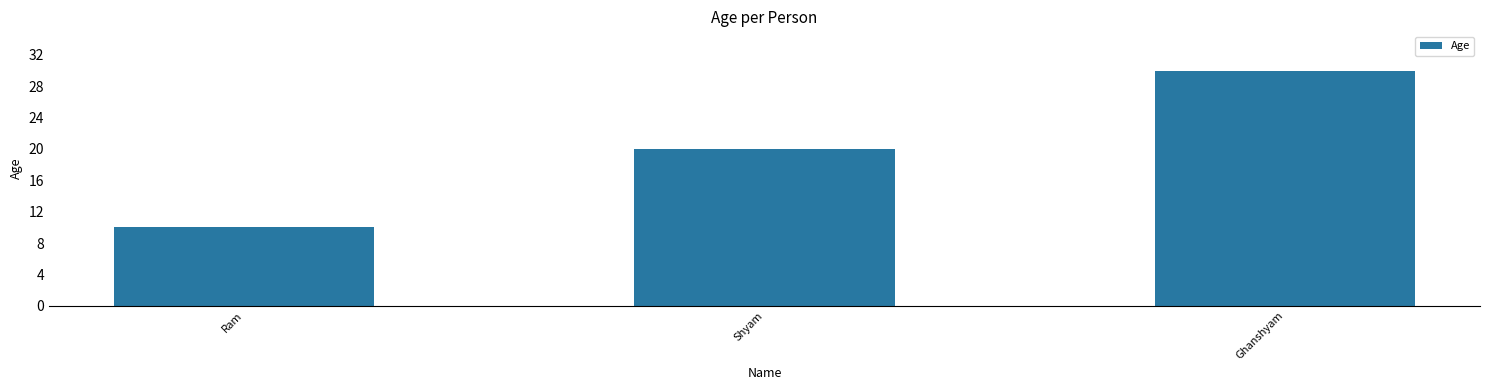

Reading left to right, what are all the values shown in this chart?

10	20	30